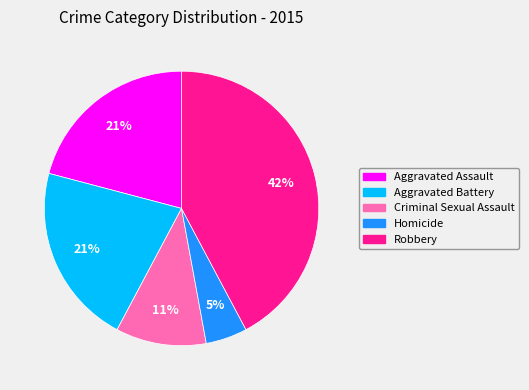

True or false: Criminal Sexual Assault accounts for 2% of the total.

False